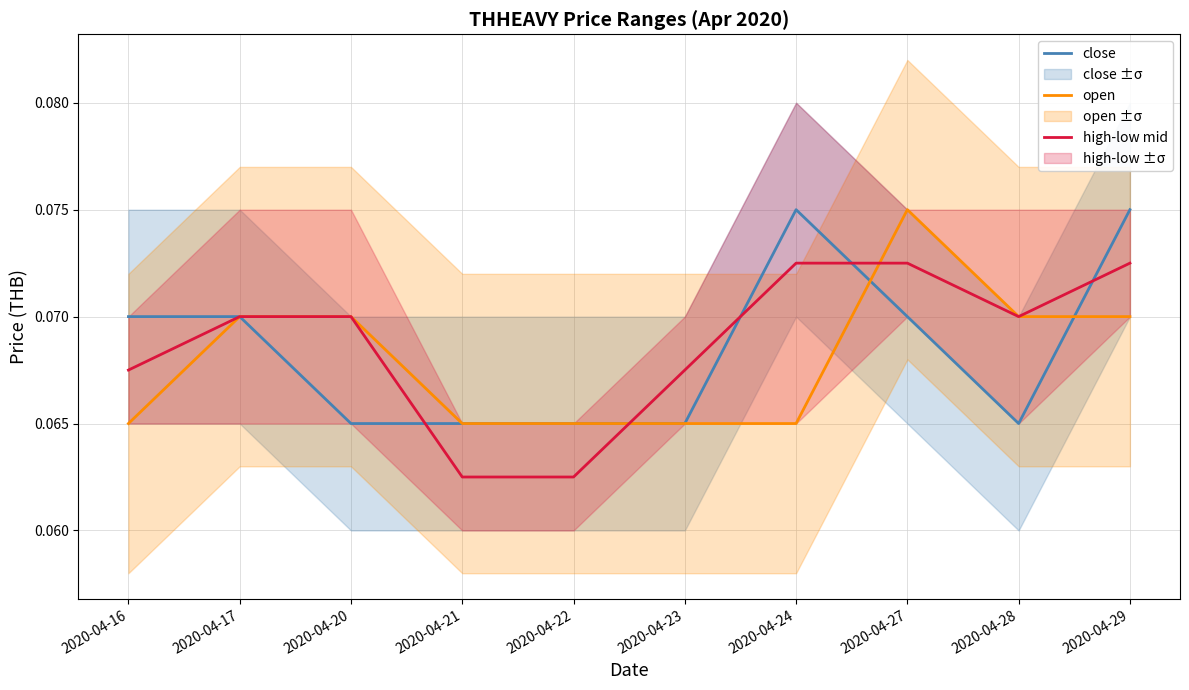

Is this an area chart (filled region under the line)?

No